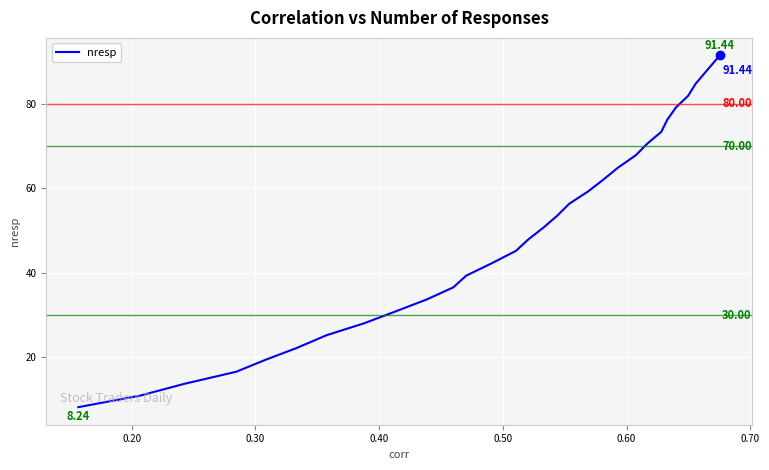

What is the smallest value displayed?

8.2